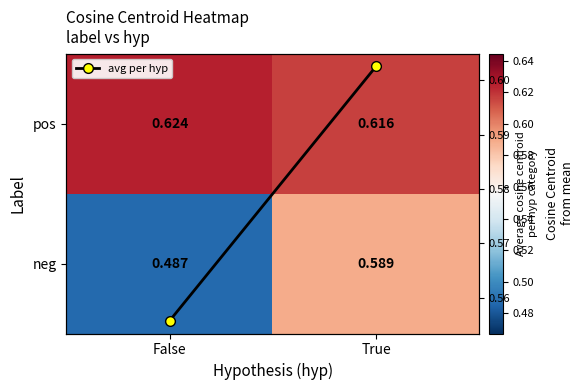

Count the number of data series in this chart.

3